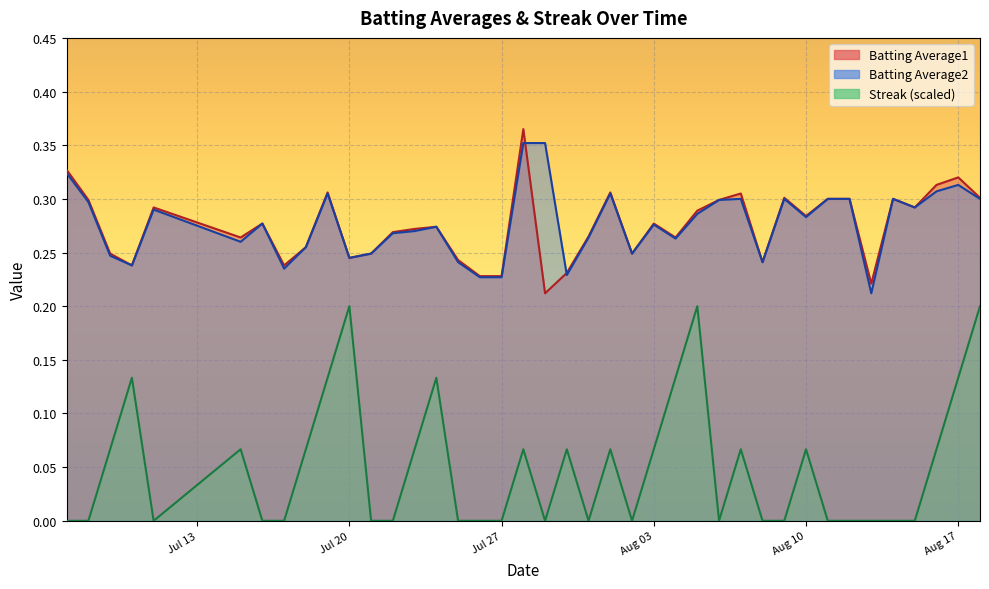

In Batting Average1, how many points are higher than both neighbors (excluding endpoints)?

11